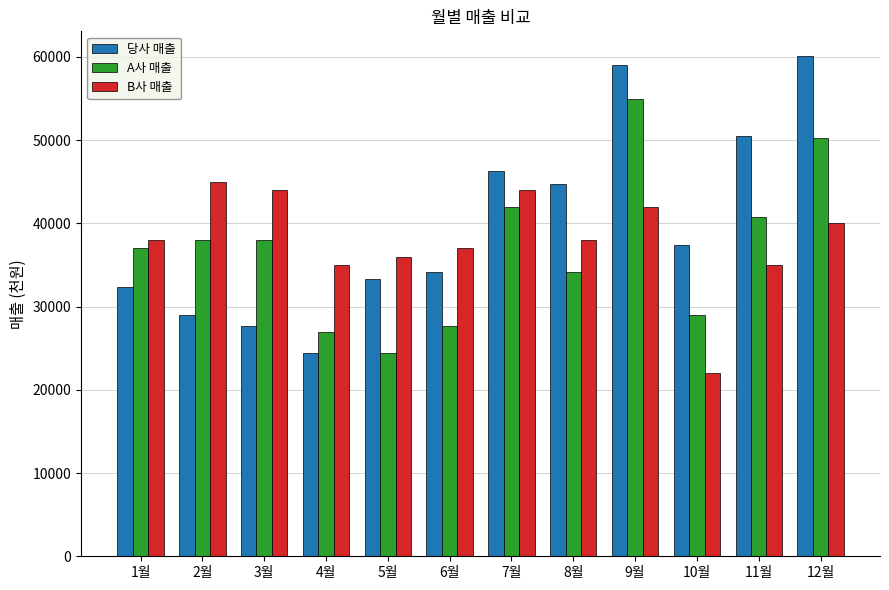

Rank the series by their maximum value, from highest to lowest.

당사 매출, A사 매출, B사 매출